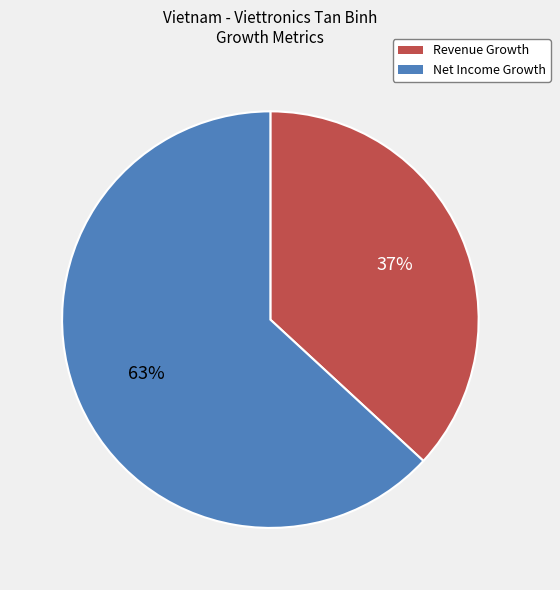

Is there any slice that represents more than half of the pie?

Yes